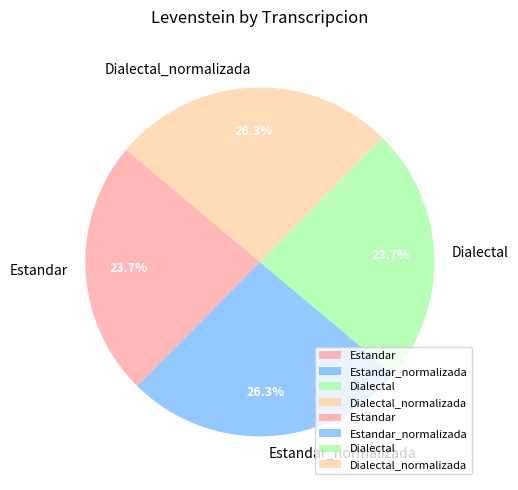

To the nearest percent, what portion does Estandar_normalizada represent?

26%